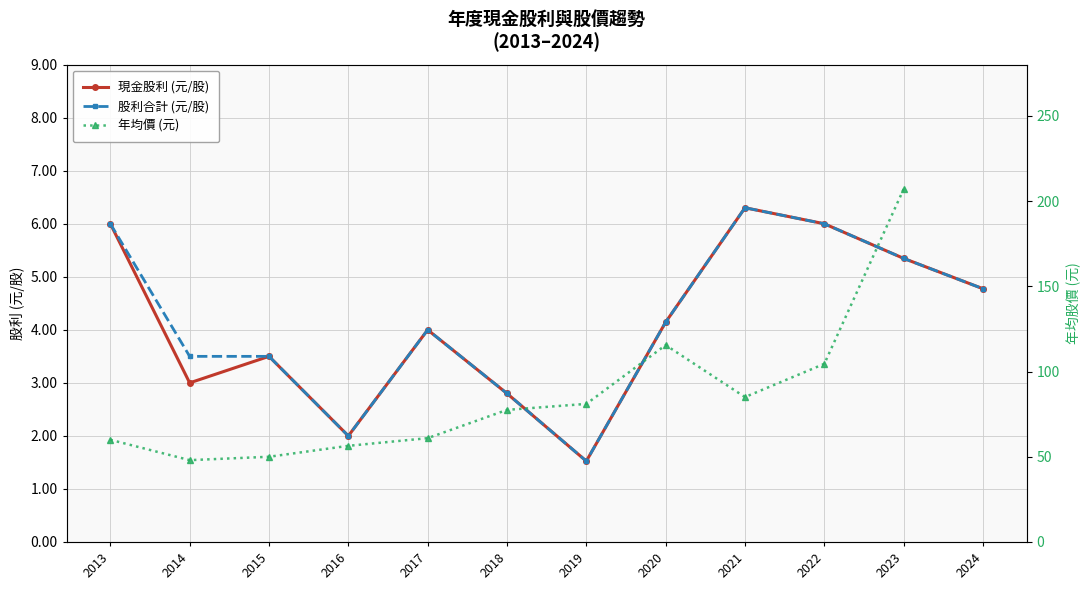

What is the minimum value shown in the chart?

1.5